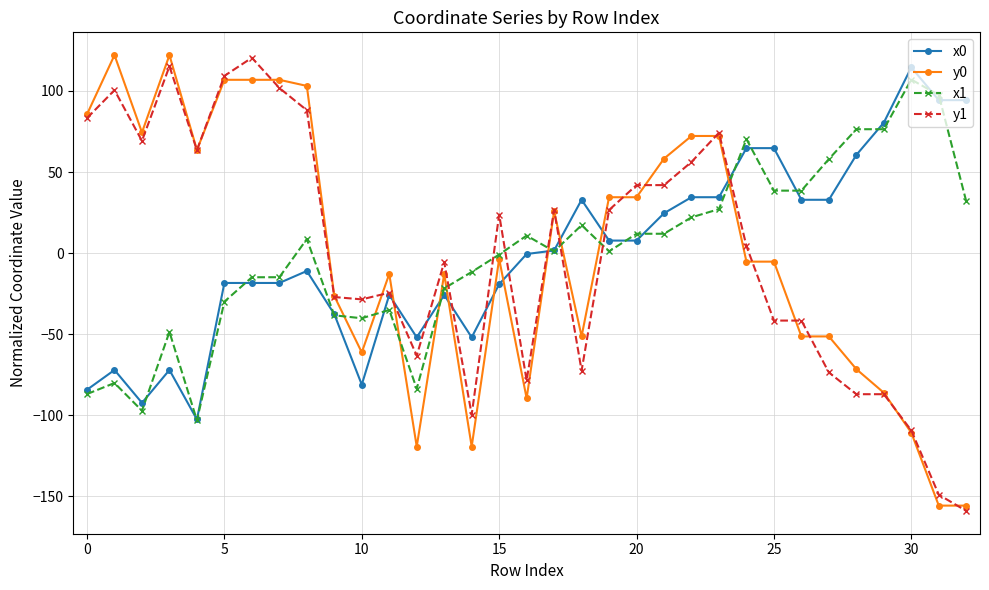

How many values in the x1 series are below 1?

15